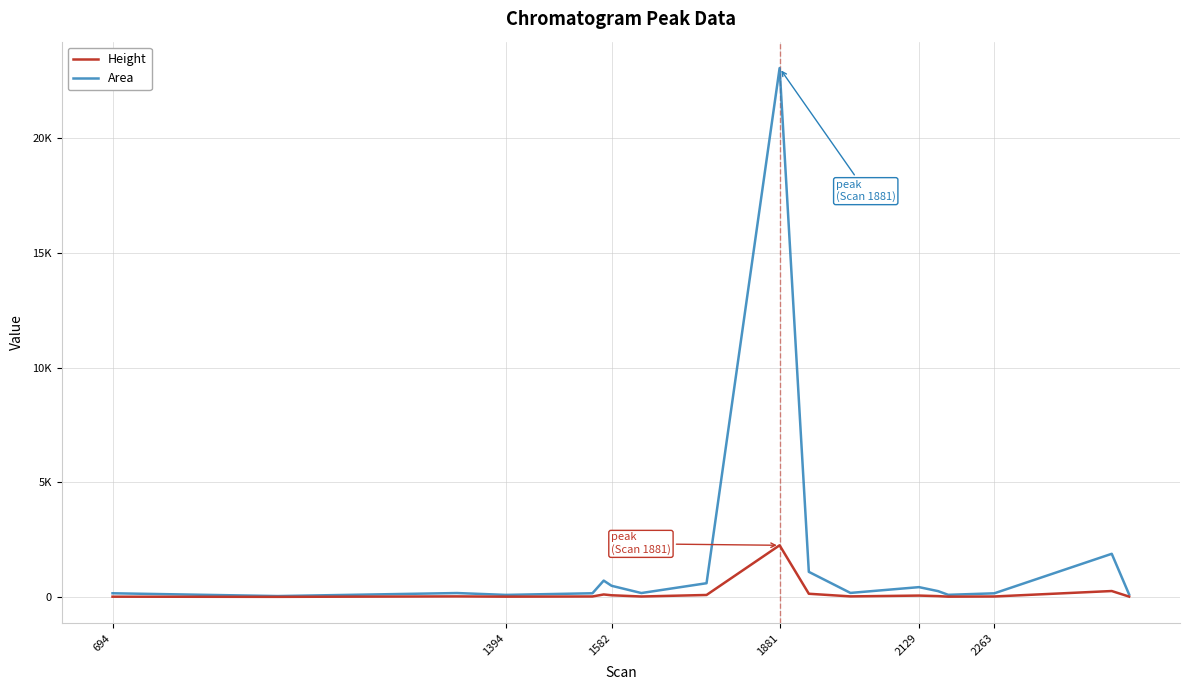

At which category does the chart reach its minimum across all series?

1394